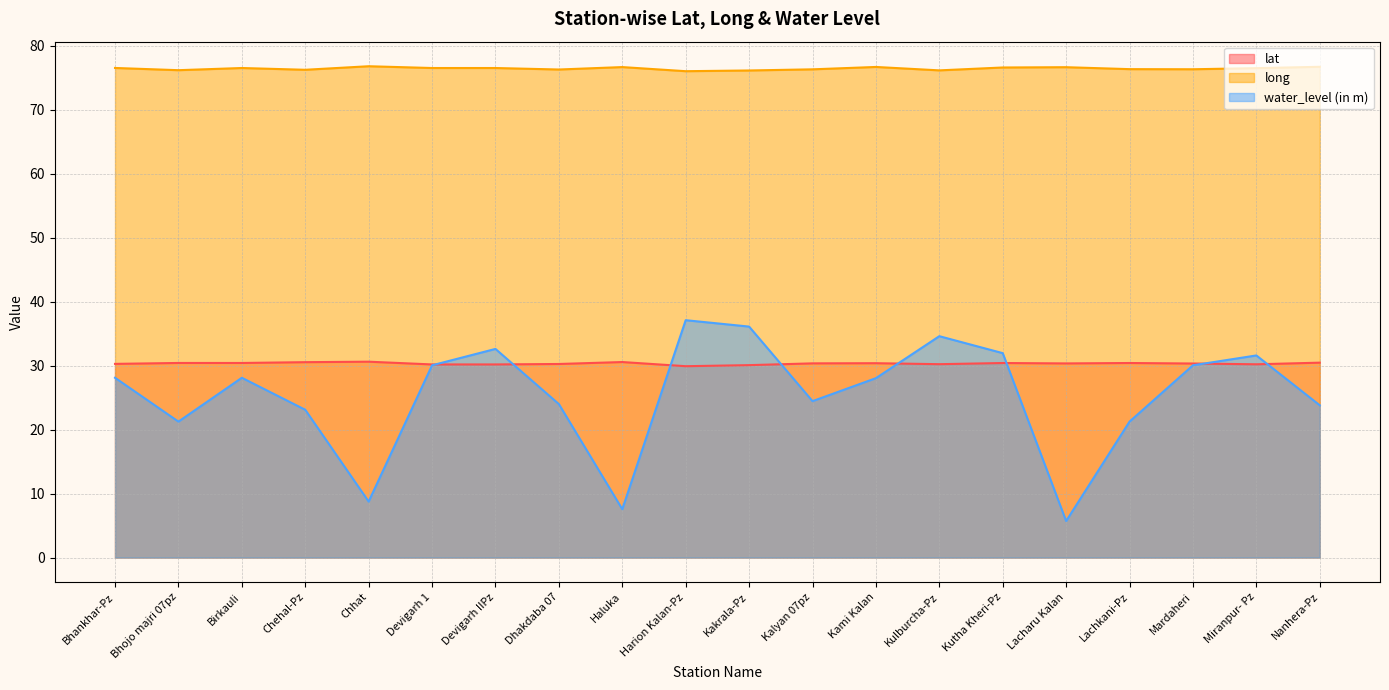

Which series changed the most between Bhojo majri 07pz and Chhat?

water_level (in m)